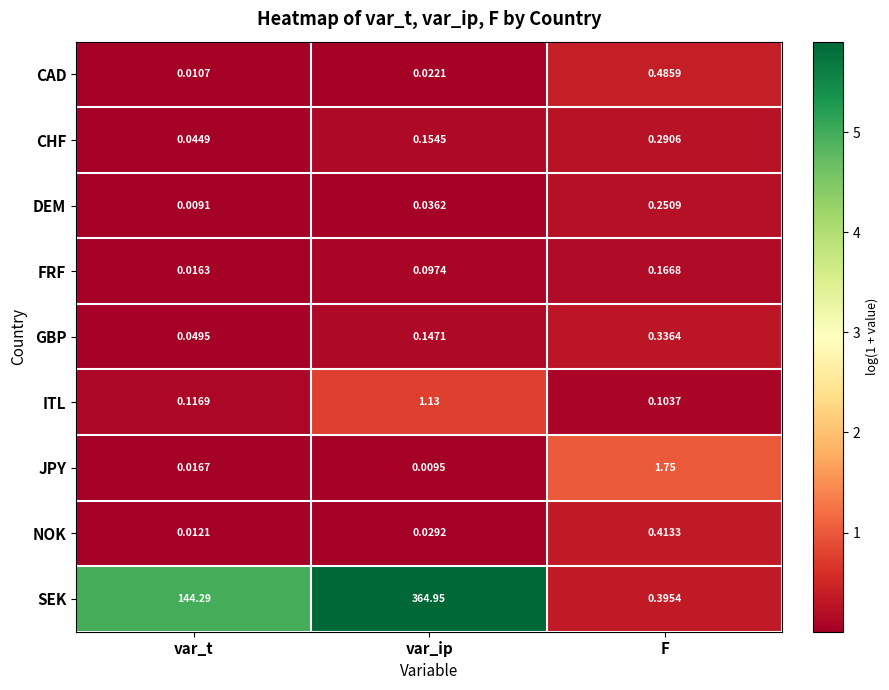

Which category has the highest value across all series?

var_ip